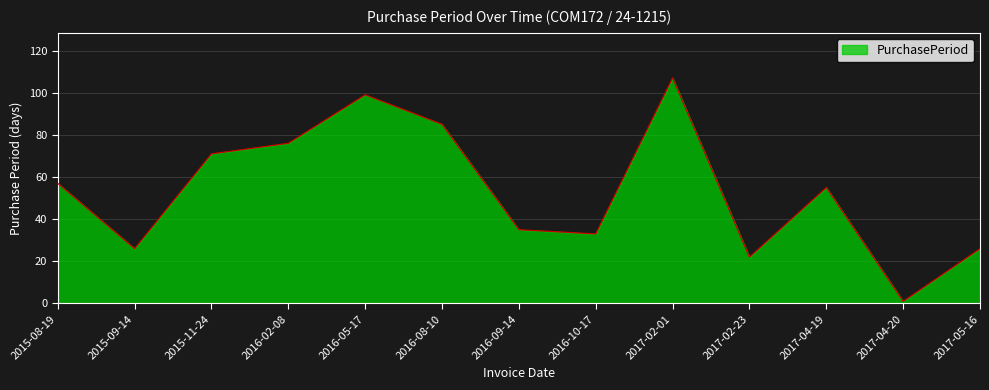

Which has a higher value, 2015-09-14 or 2015-08-19?

2015-08-19